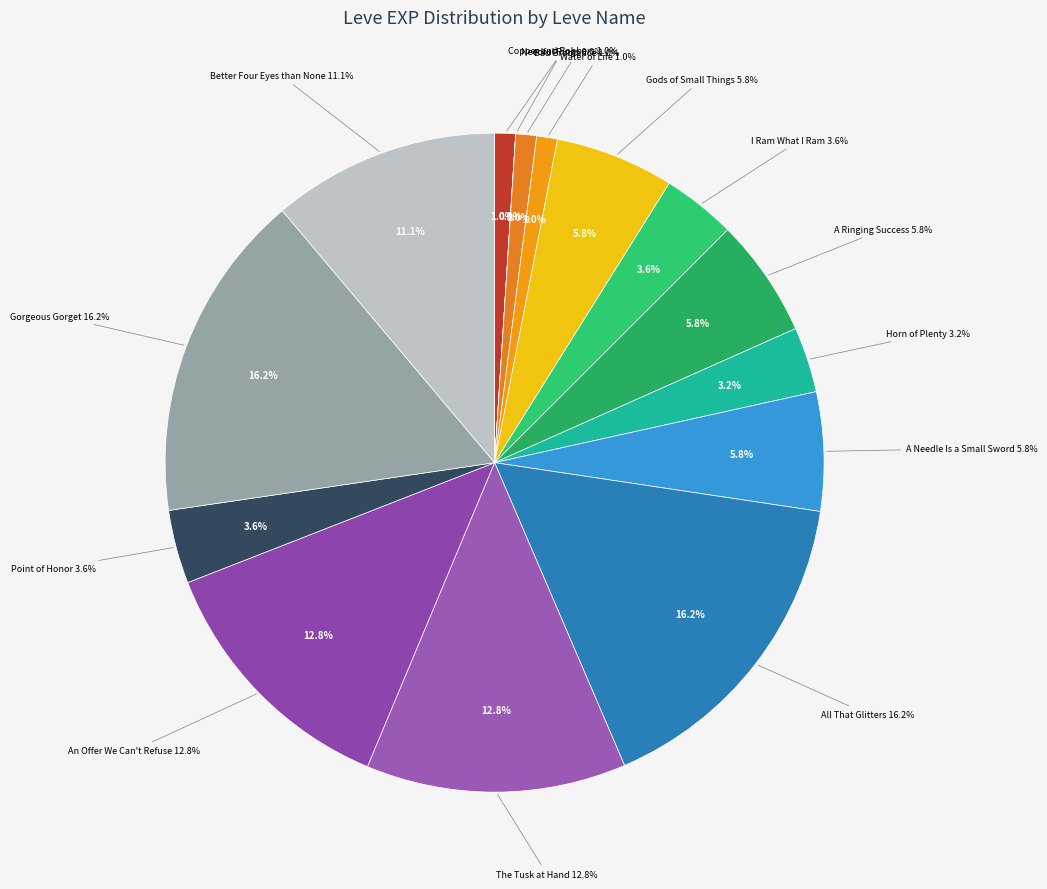

Combined, do Horn of Plenty and The Tusk at Hand account for over 50%?

No